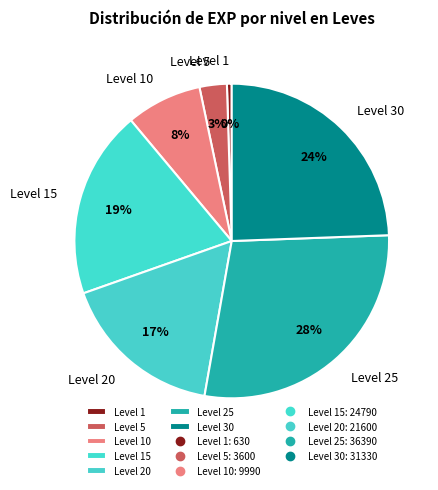

To the nearest percent, what is the average slice percentage?

14%